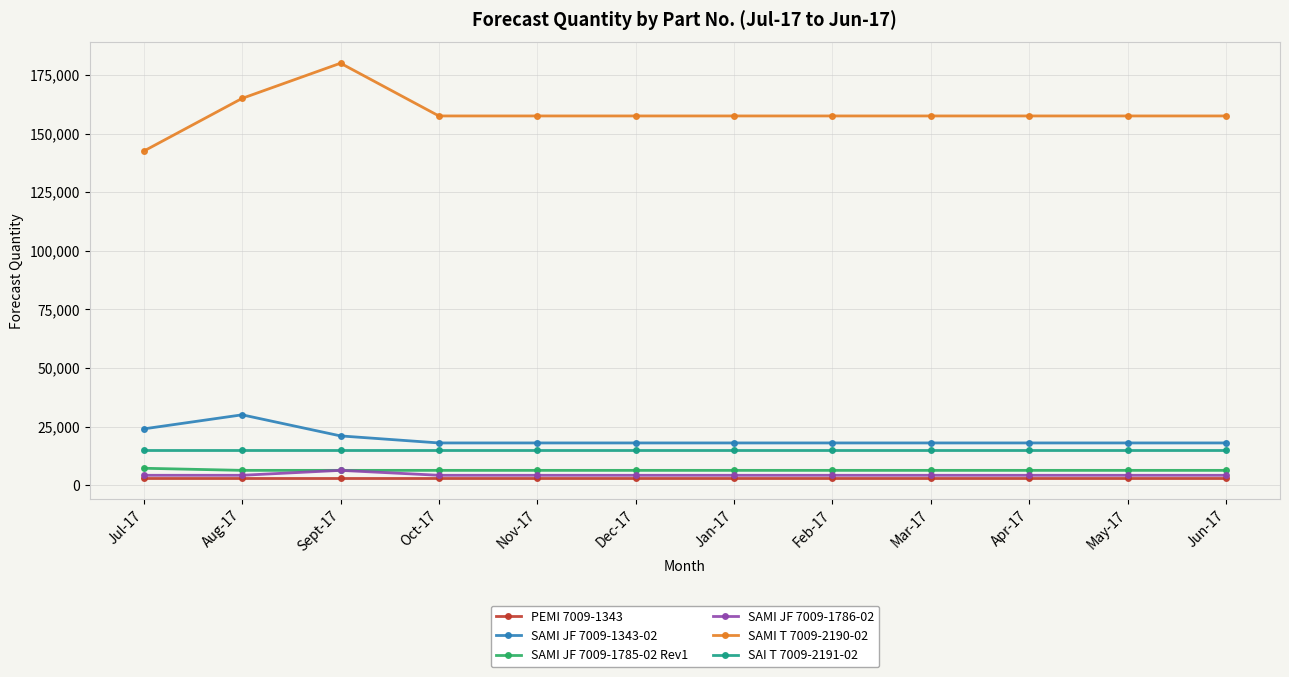

The value of SAI T 7009-2191-02 at Aug-17 is 7729. True or false?

False